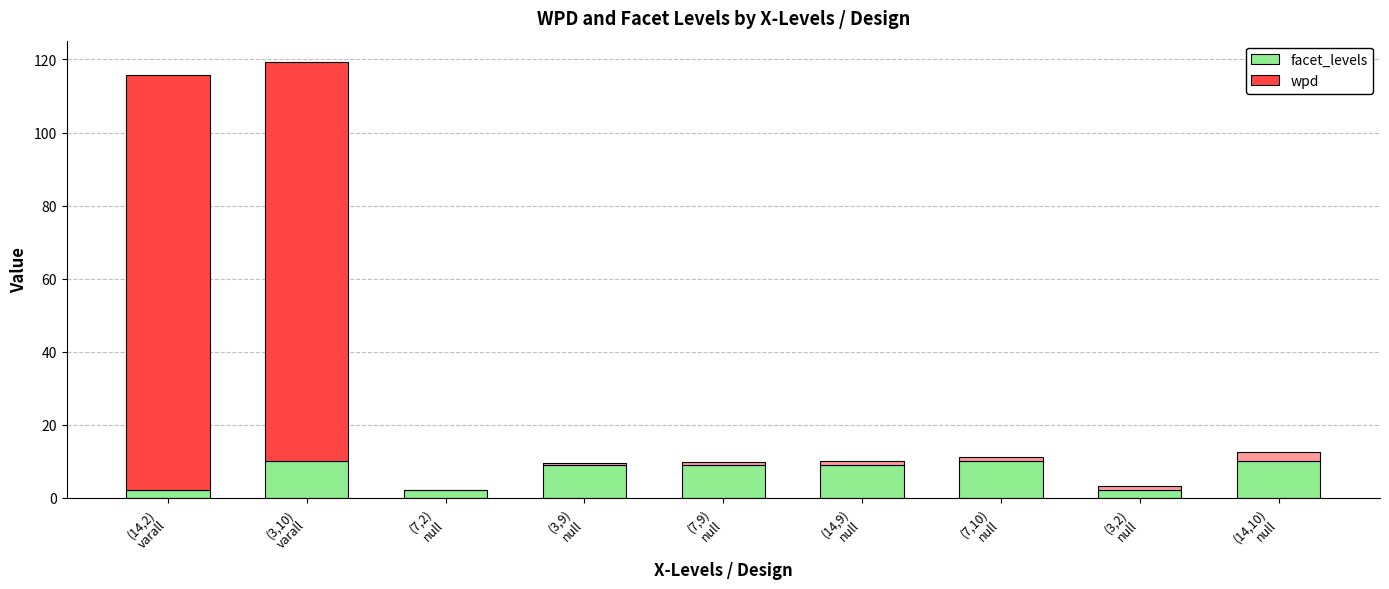

What value does the facet_levels series have at (14,9)
null?

9.0